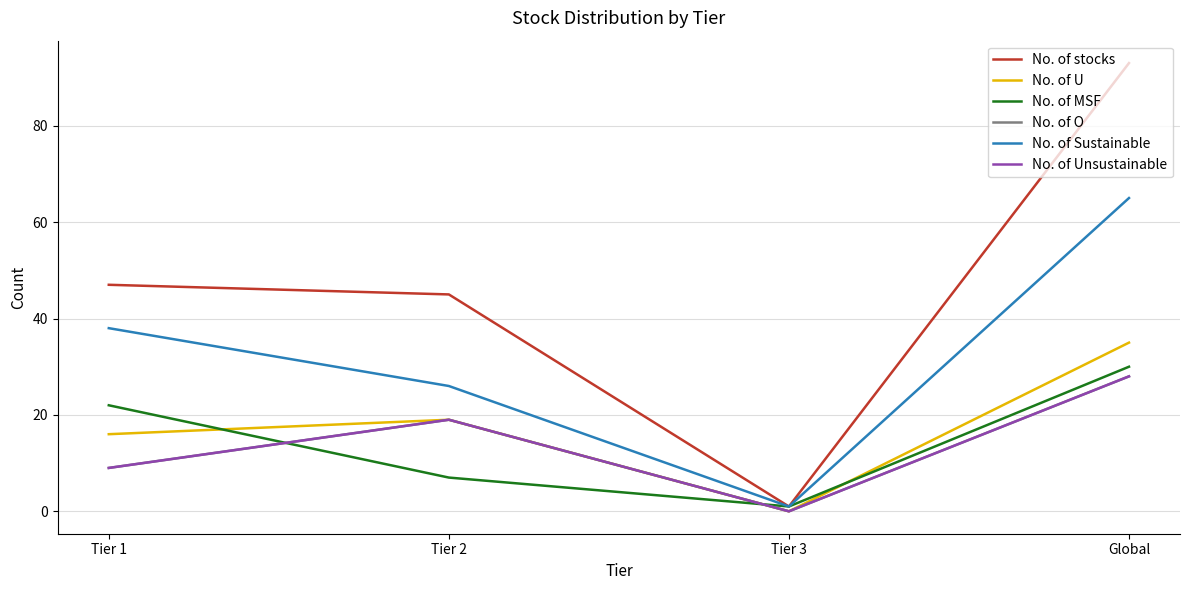

Where does the No. of Sustainable series first go above 38?

Global